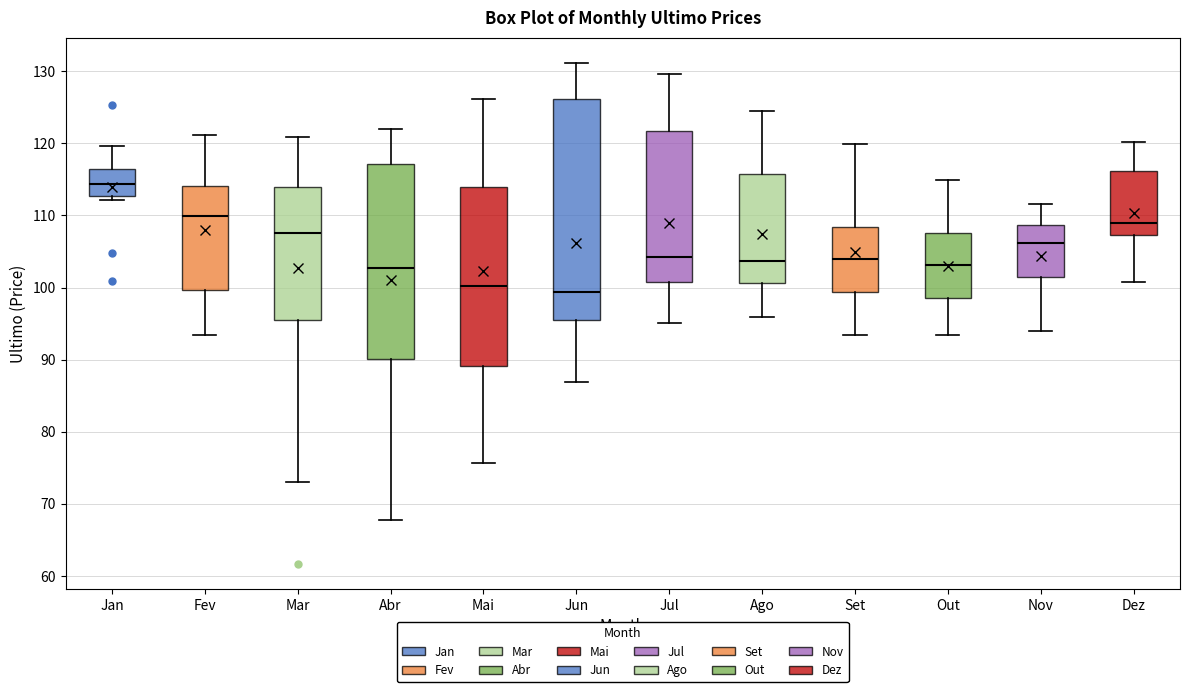

Reading left to right, transcribe this box plot: for each box, give where its median line is, the range the box spans, and where its two whiskers end, as read against the y-axis. The values are not printed on the chart, so give them approximately, as read against the axis.

Jan: median 114, box 113 to 116, whiskers 112 to 120
Fev: median 110, box 100 to 114, whiskers 93 to 121
Mar: median 108, box 96 to 114, whiskers 73 to 121
Abr: median 103, box 90 to 117, whiskers 68 to 122
Mai: median 100, box 89 to 114, whiskers 76 to 126
Jun: median 99, box 96 to 126, whiskers 87 to 131
Jul: median 104, box 101 to 122, whiskers 95 to 130
Ago: median 104, box 101 to 116, whiskers 96 to 125
Set: median 104, box 99 to 108, whiskers 93 to 120
Out: median 103, box 99 to 108, whiskers 93 to 115
Nov: median 106, box 101 to 109, whiskers 94 to 112
Dez: median 109, box 107 to 116, whiskers 101 to 120